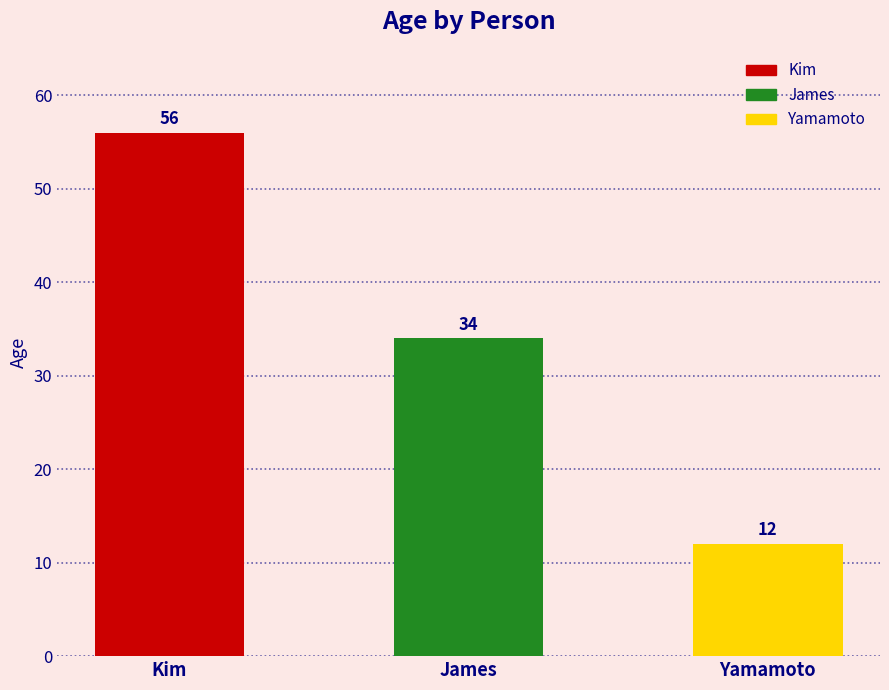

How many categories are shown in the chart?

3